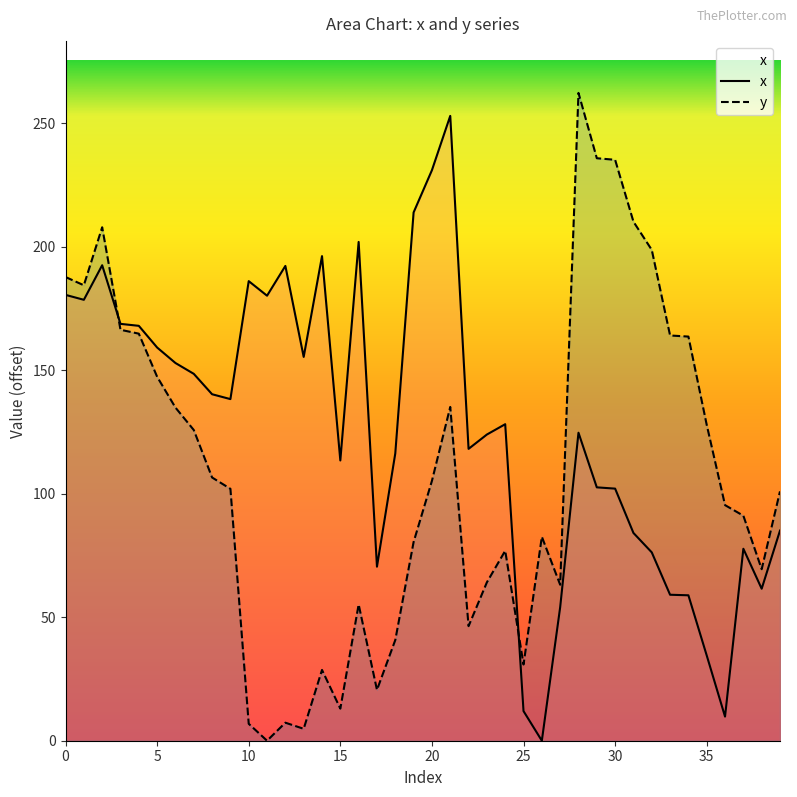

What are all the series names shown in the legend?

x, y